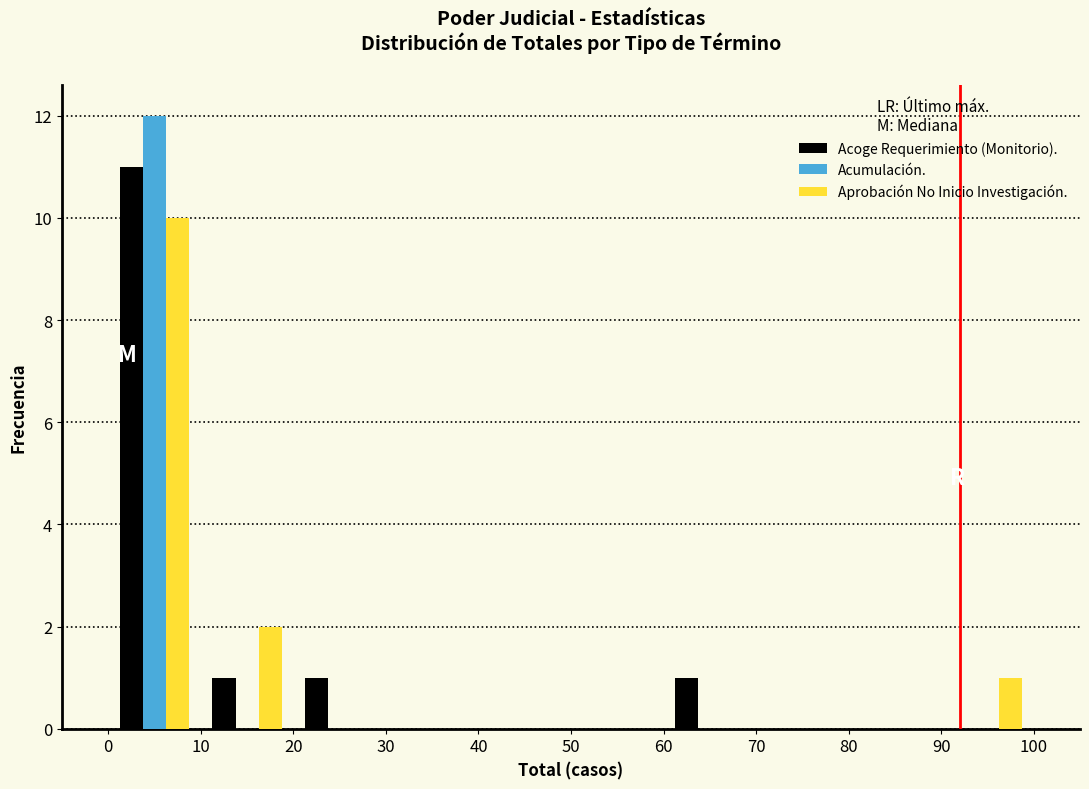

In the Acumulación. series, which range on the x-axis has the tallest bar?

0 to 10